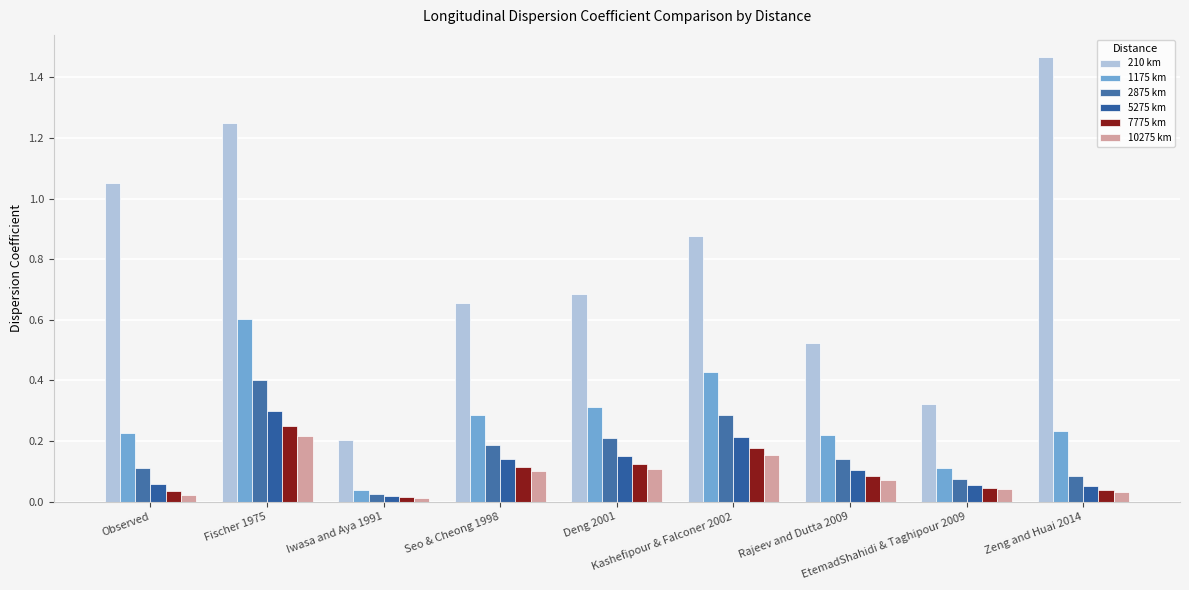

How many bars are there in each group?

6